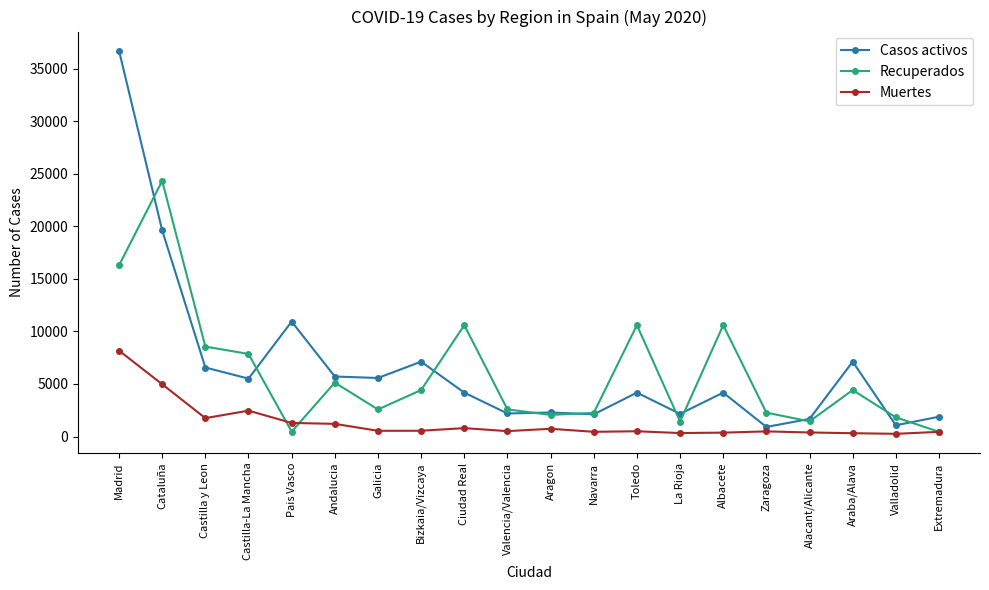

At which category is the sum across all series the highest?

Madrid